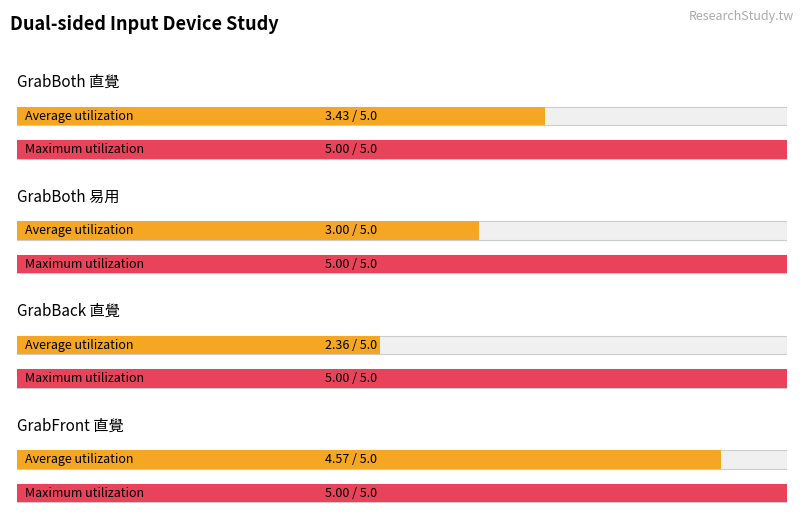

Is it true that GrabFront_直覺 equals 8 at 8?

False